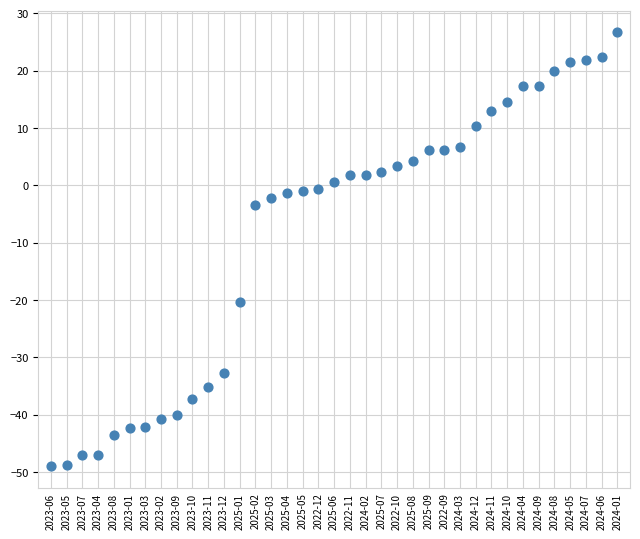

What is the range of Y values (max minus min)?

75.7